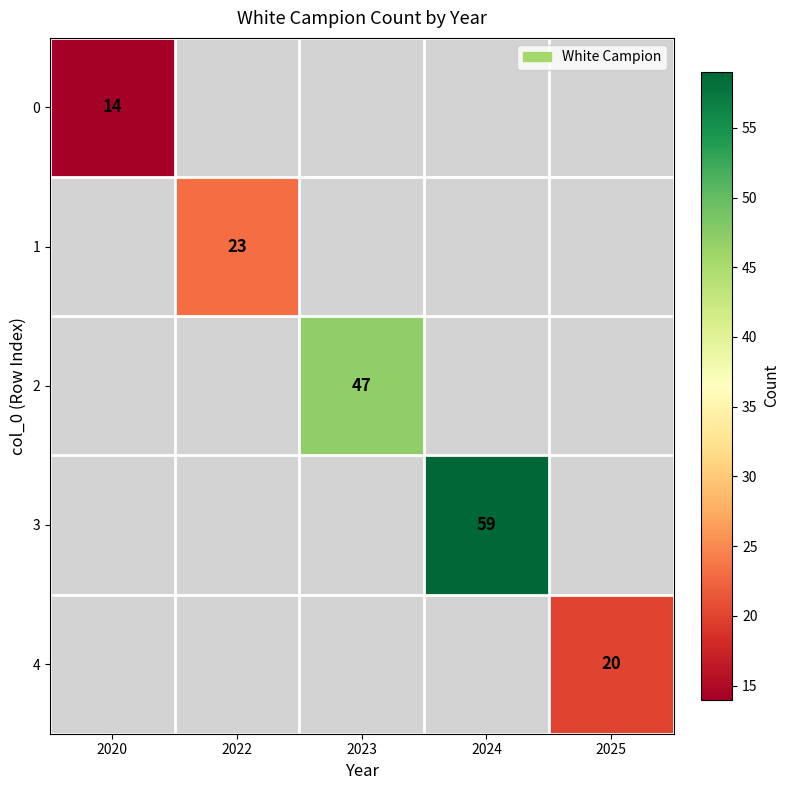

Is it true that 1 equals 23 at 2022?

True